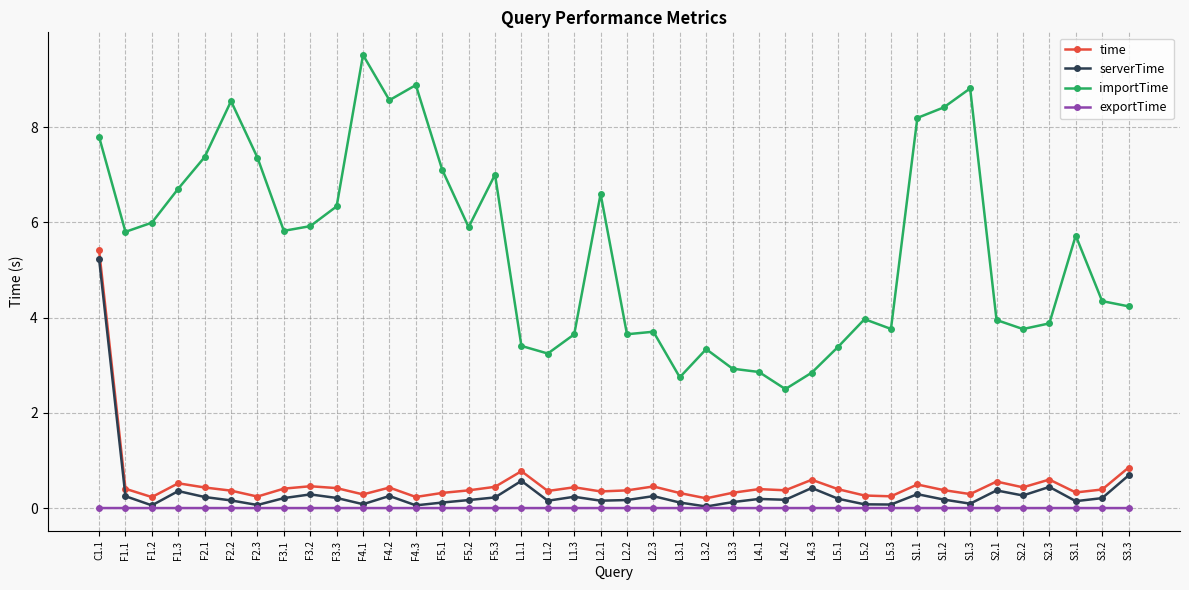

Which series has the widest spread of values?

importTime